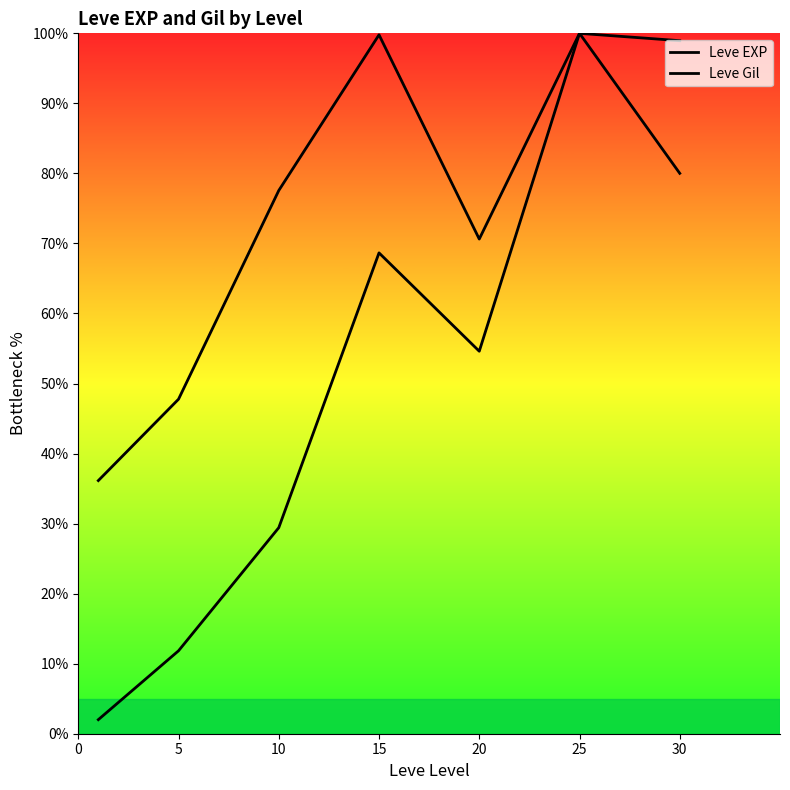

True or false: Leve Gil and Leve EXP intersect in this chart.

False